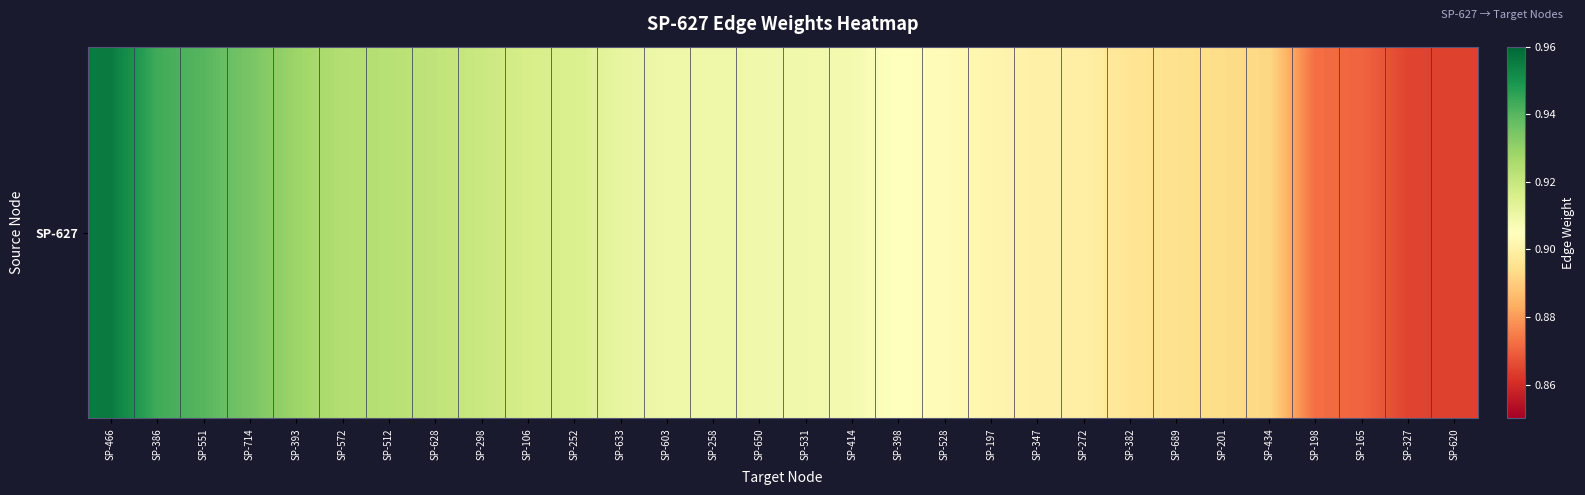

At which category does the chart reach its peak across all series?

SP-466